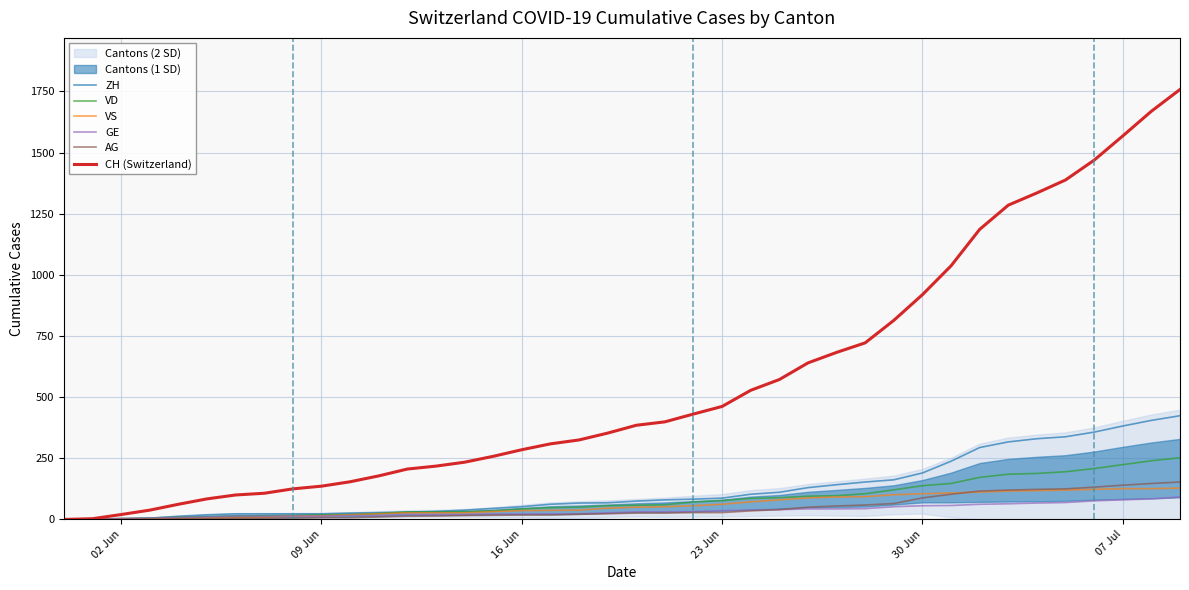

What is the highest value of the AG series?

153